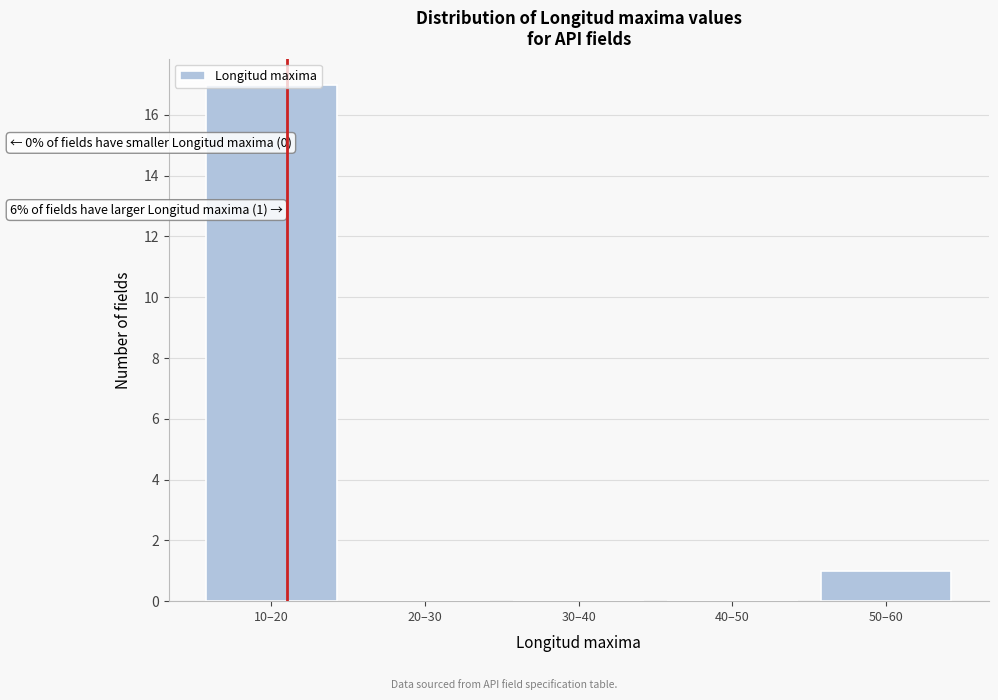

What is the change in value from 20–30 to 50–60?

+1